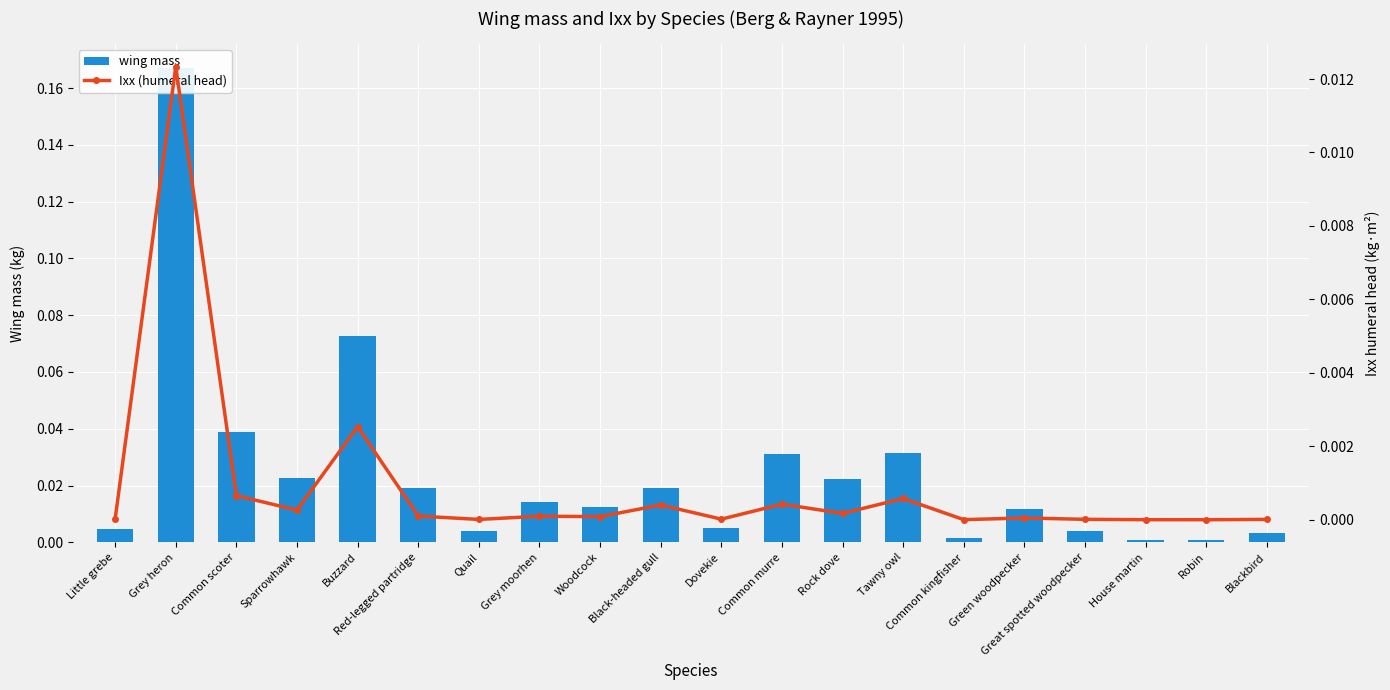

The wing mass series shows 0.0 at Tawny owl. True or false?

True